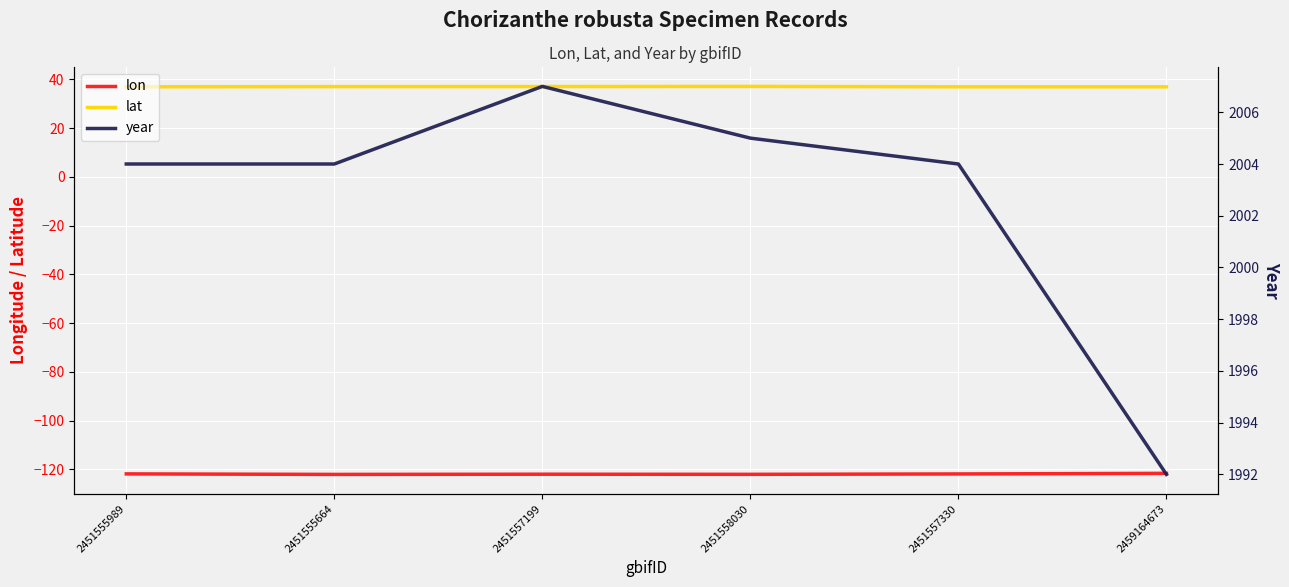

What is the sum of all lon values?

-731.3